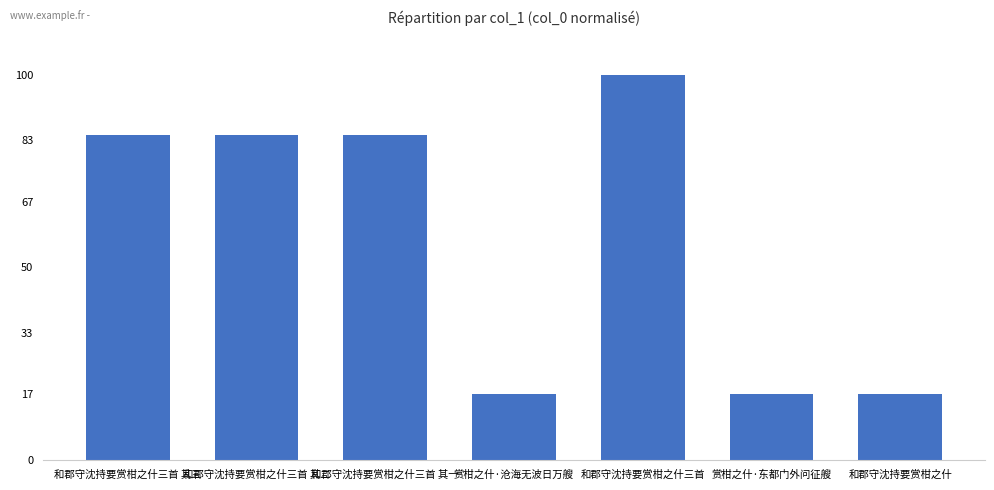

Reading right to left, list all the values displayed in this chart.

和郡守沈持要赏柑之什=17.1	赏柑之什·东都门外问征艘=17.1	和郡守沈持要赏柑之什三首=100.0	赏柑之什·沧海无波日万艘=17.1	和郡守沈持要赏柑之什三首 其一=84.5	和郡守沈持要赏柑之什三首 其二=84.5	和郡守沈持要赏柑之什三首 其三=84.5